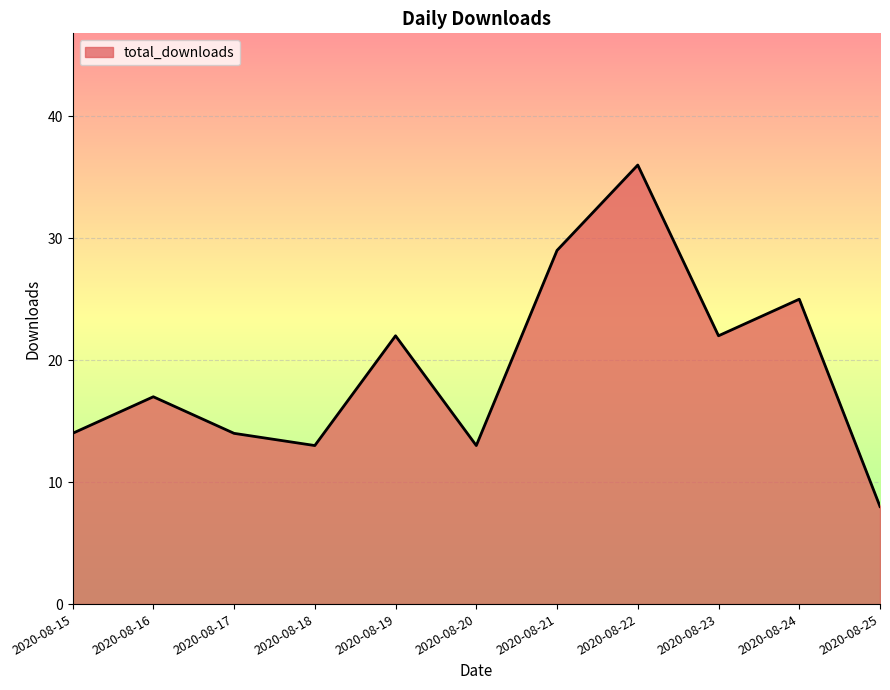

Reading left to right, what are all the values shown in this chart?

14	17	14	13	22	13	29	36	22	25	8